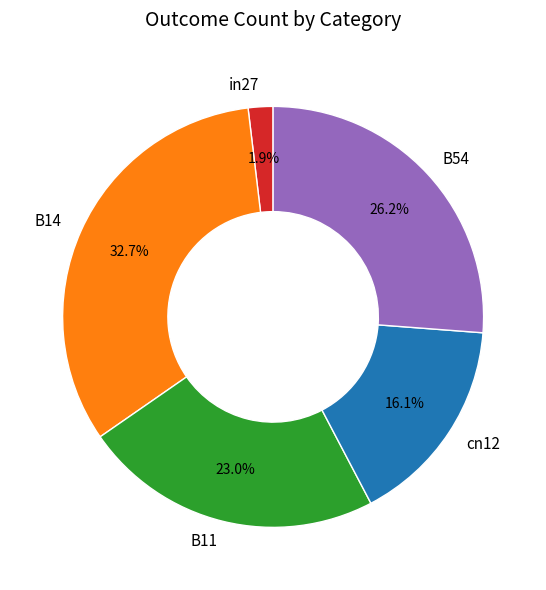

To the nearest percent, what is the difference between the cn12 and B11 slice percentages?

7%